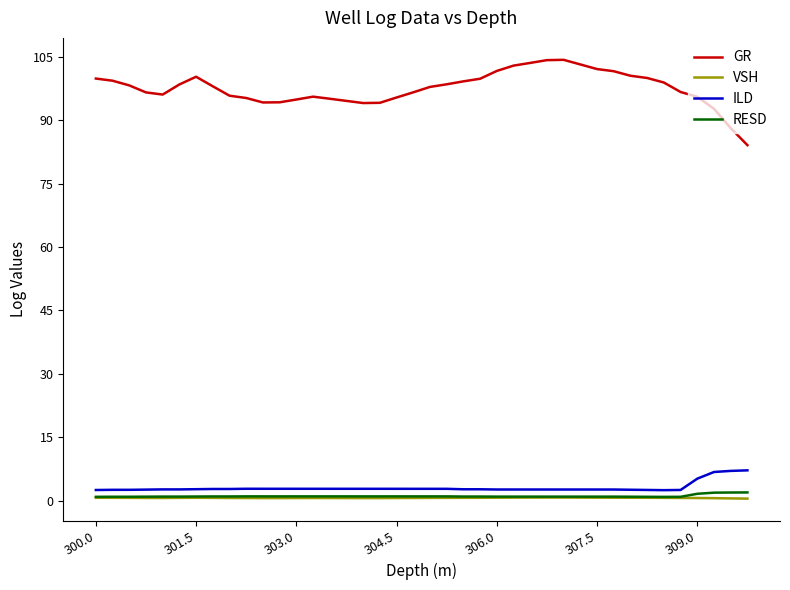

What is the greatest value displayed?

104.3